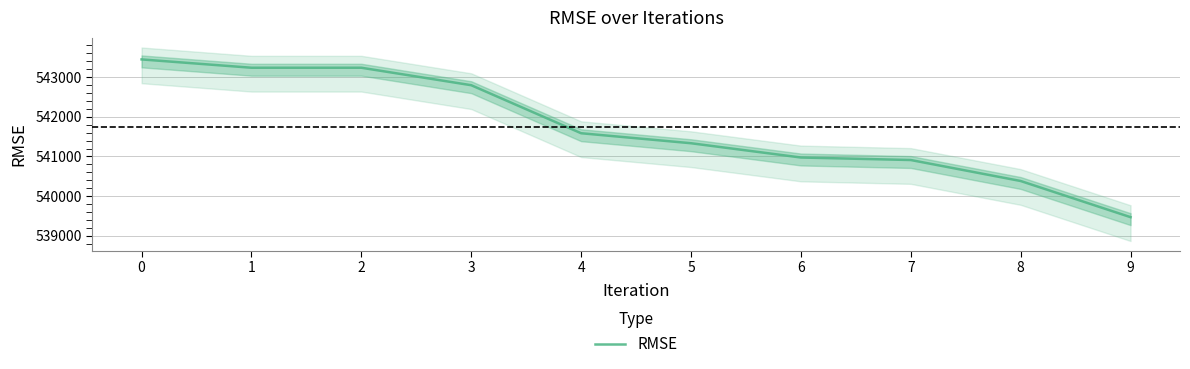

What is the value of the 9th point from the left?

540382.7